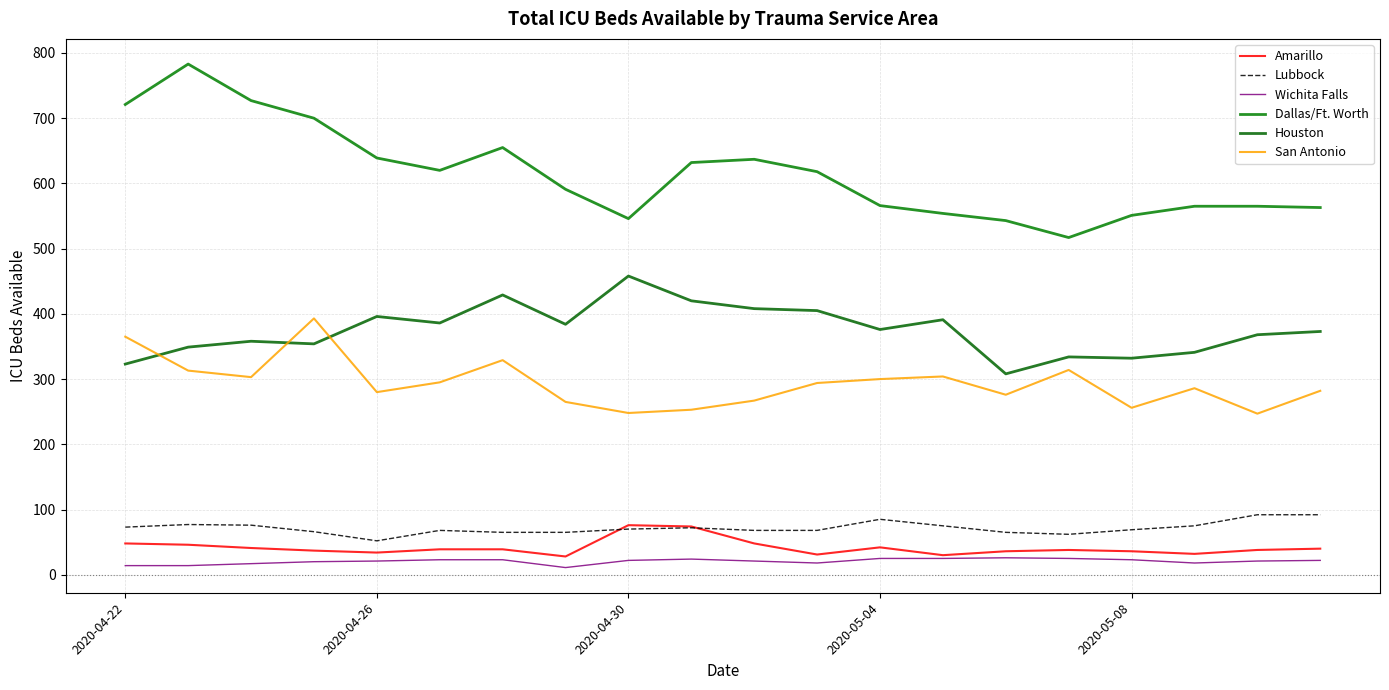

Which series has the widest spread of values?

Dallas/Ft. Worth